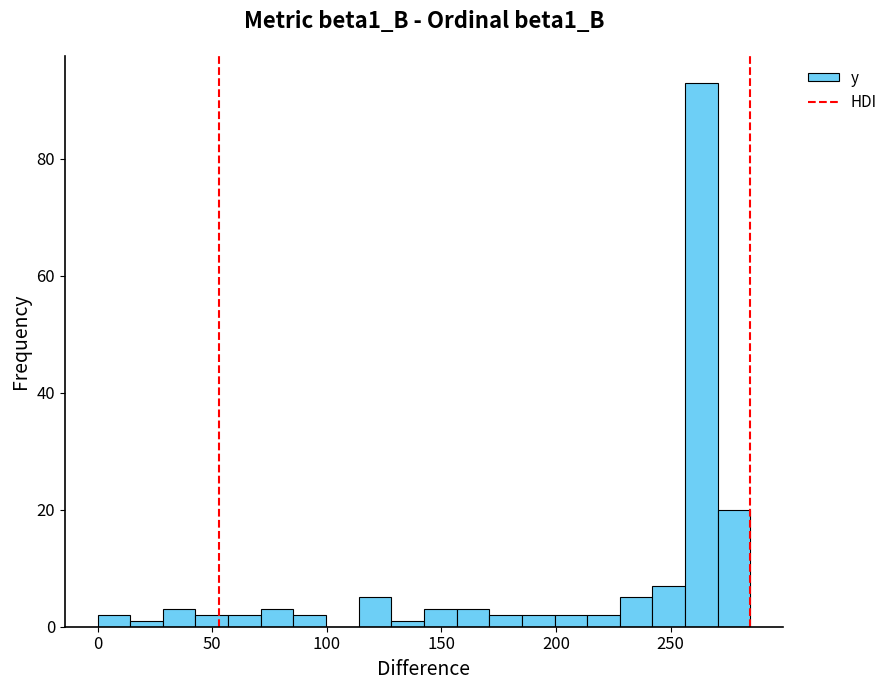

Read against the x-axis, roughly where is the centre of the tallest bar?

265